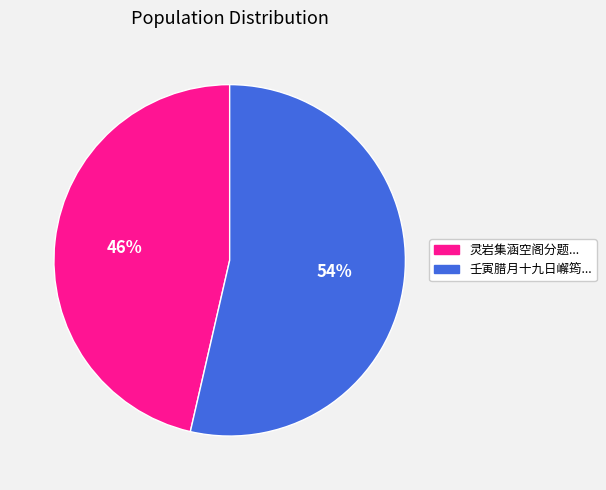

To the nearest percent, what is the average slice percentage?

50%